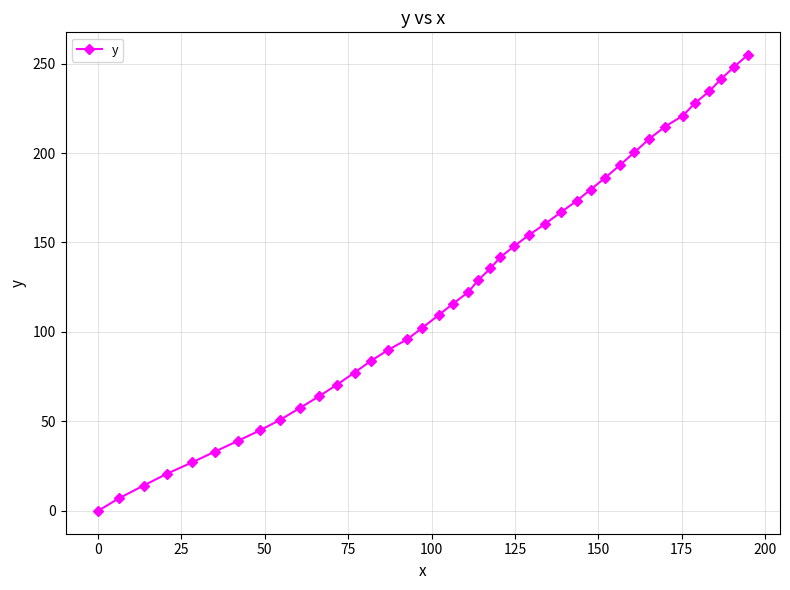

What is the value of the 8th point from the left?

45.1